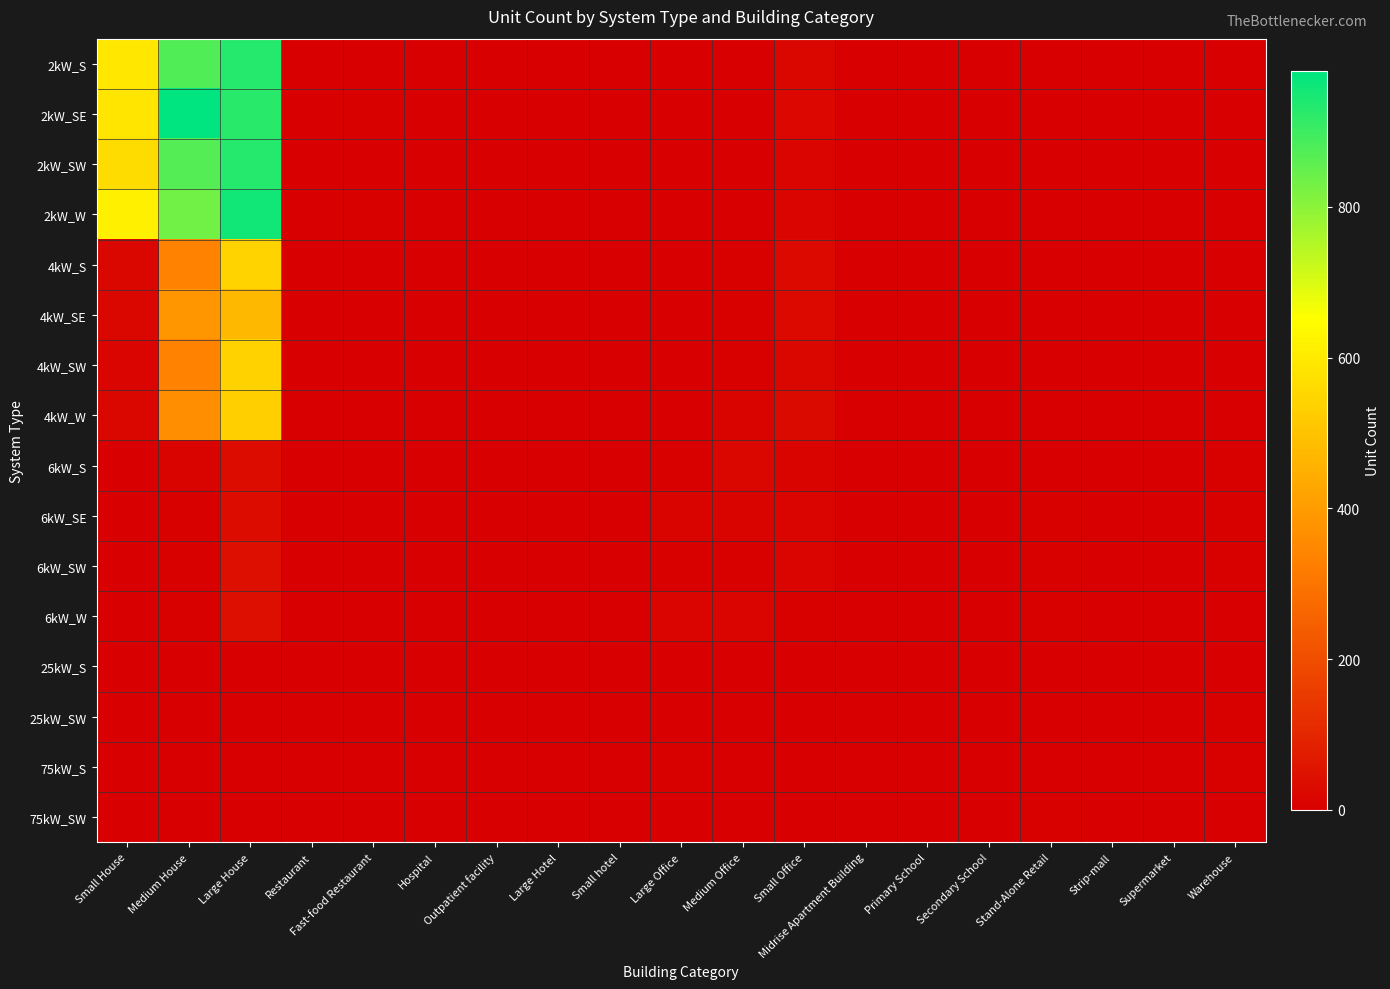

At which category is the sum across all series the highest?

Large House